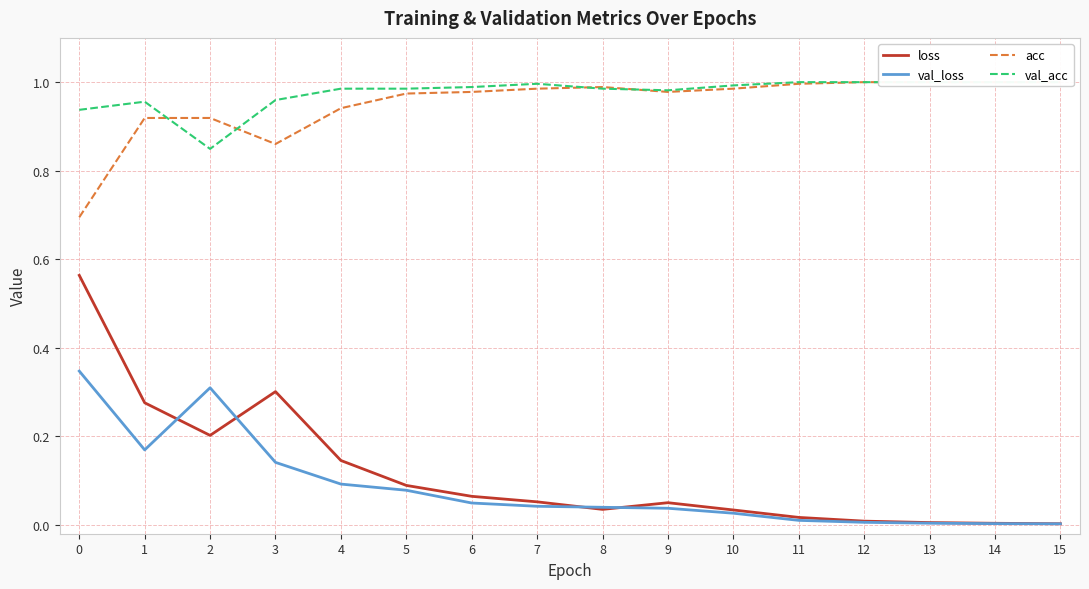

Between 10 and 13, which series saw the biggest shift?

loss